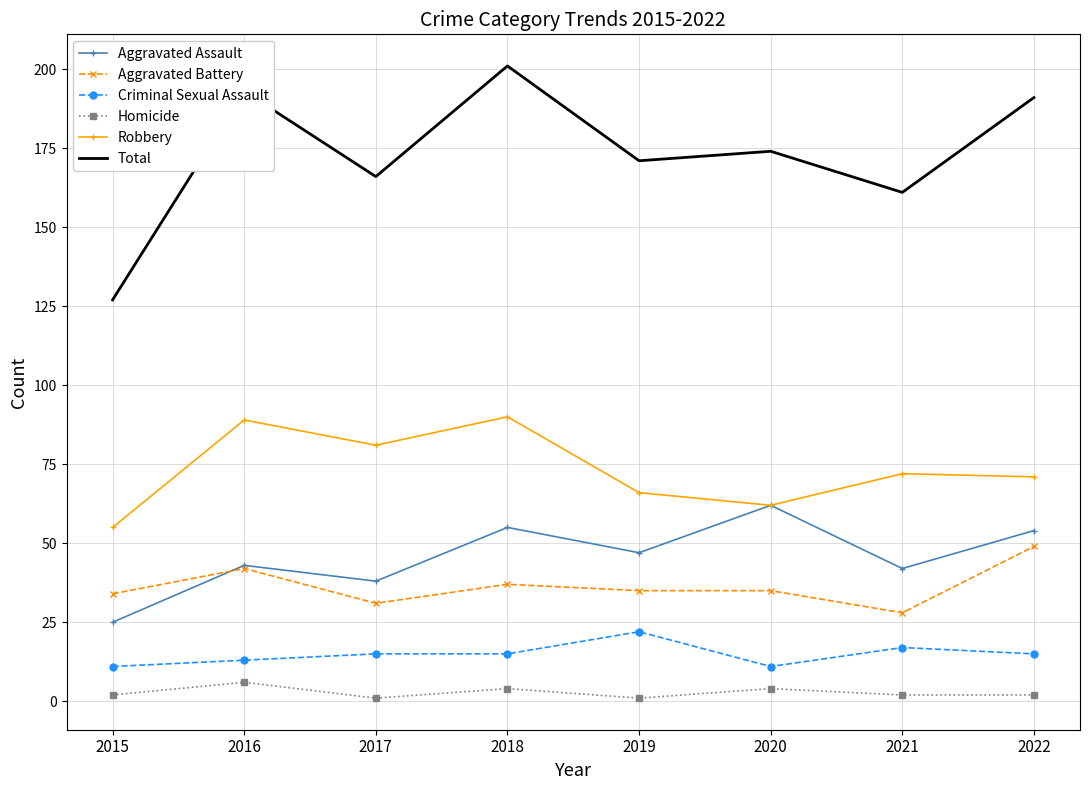

True or false: Aggravated Battery and Homicide cross at least once.

False